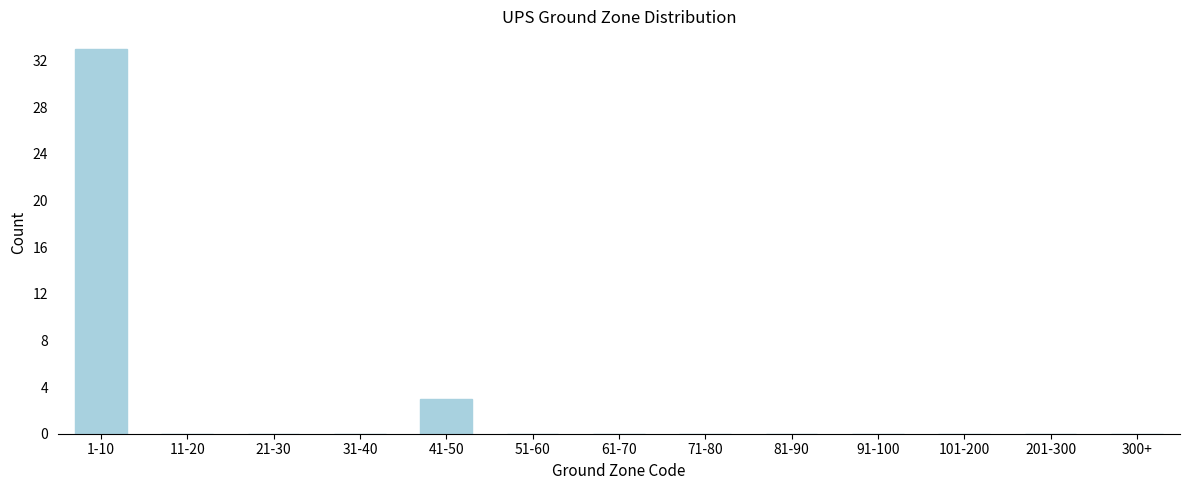

Reading left to right, list all the values displayed in this chart.

1-10=33	11-20=0	21-30=0	31-40=0	41-50=3	51-60=0	61-70=0	71-80=0	81-90=0	91-100=0	101-200=0	201-300=0	300+=0